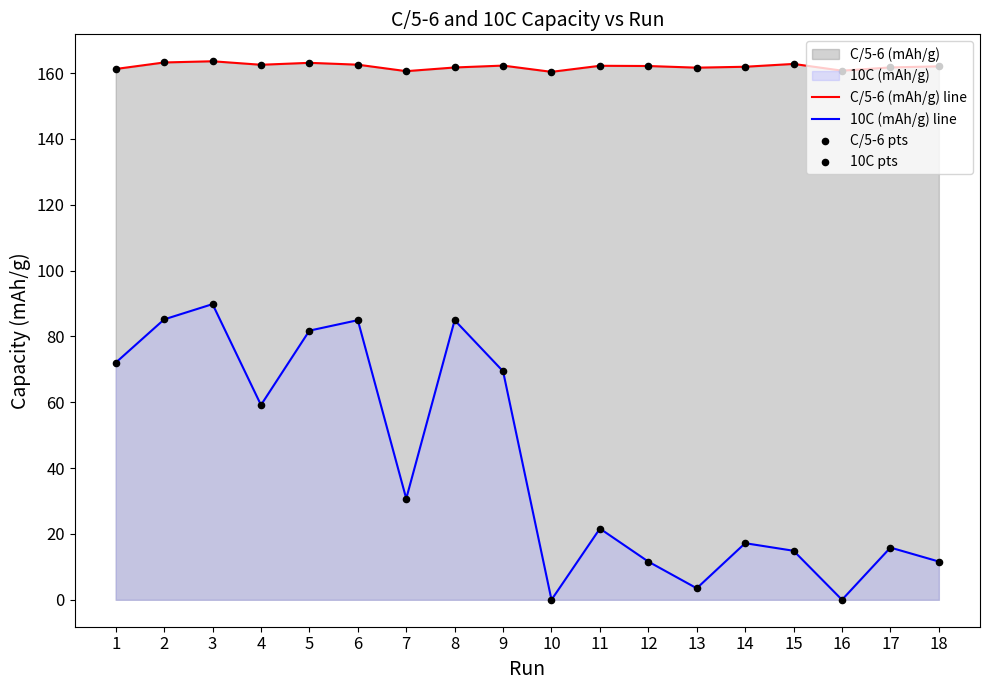

Which series contains the highest Y value?

C/5-6 (mAh/g) line